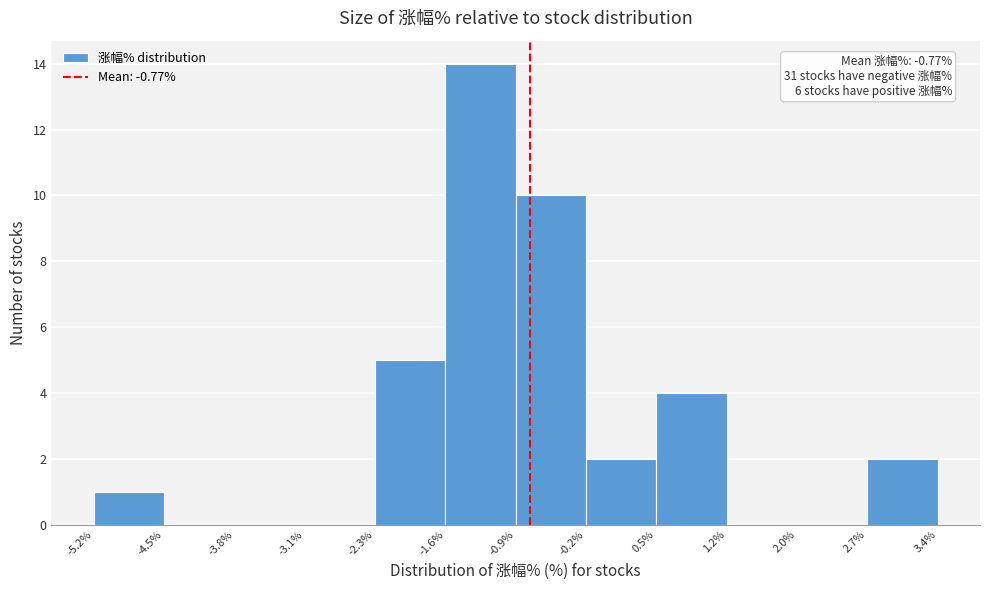

Over which range of the x-axis is the bar tallest?

-1.6% to -0.9%